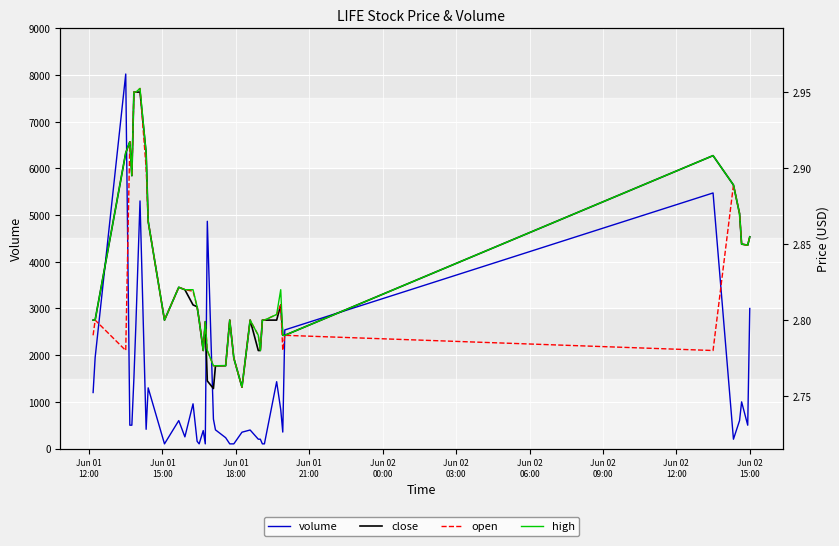

What is the highest value of the volume series?

8023